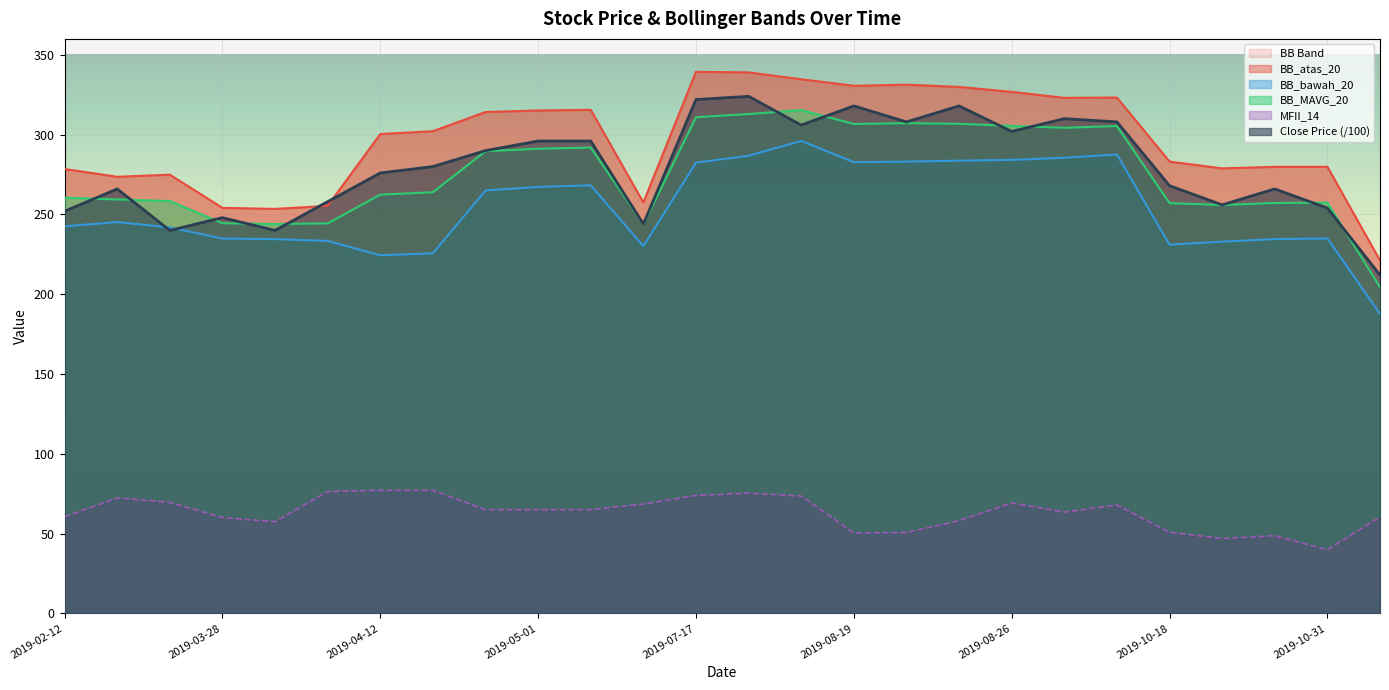

How many lines are shown in the chart?

5